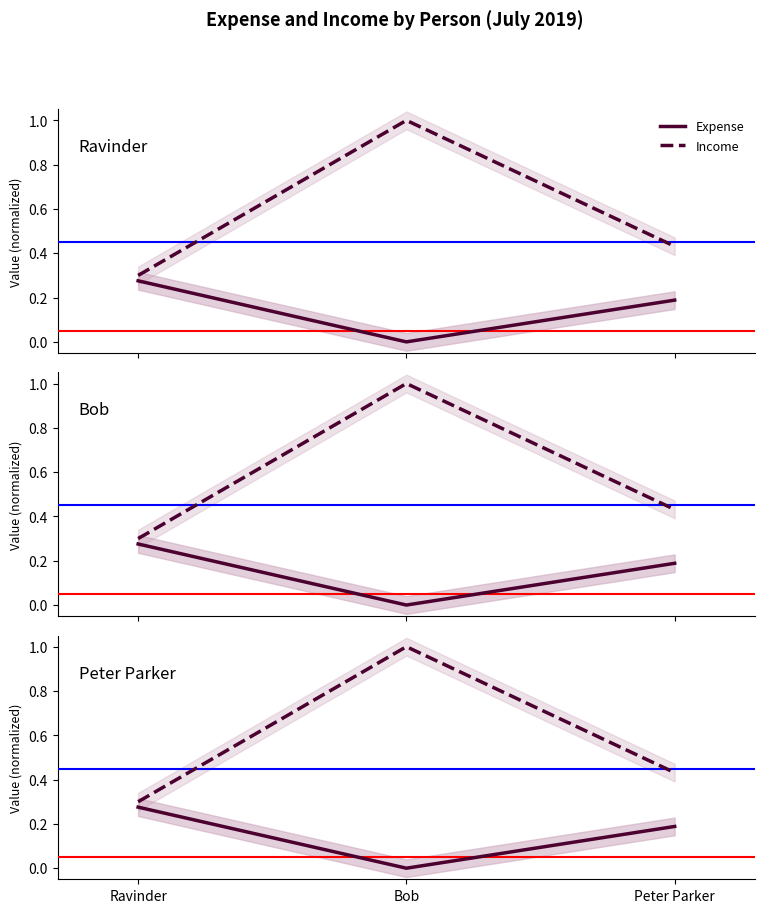

Rank the series at Bob from lowest to highest value.

Expense, Income